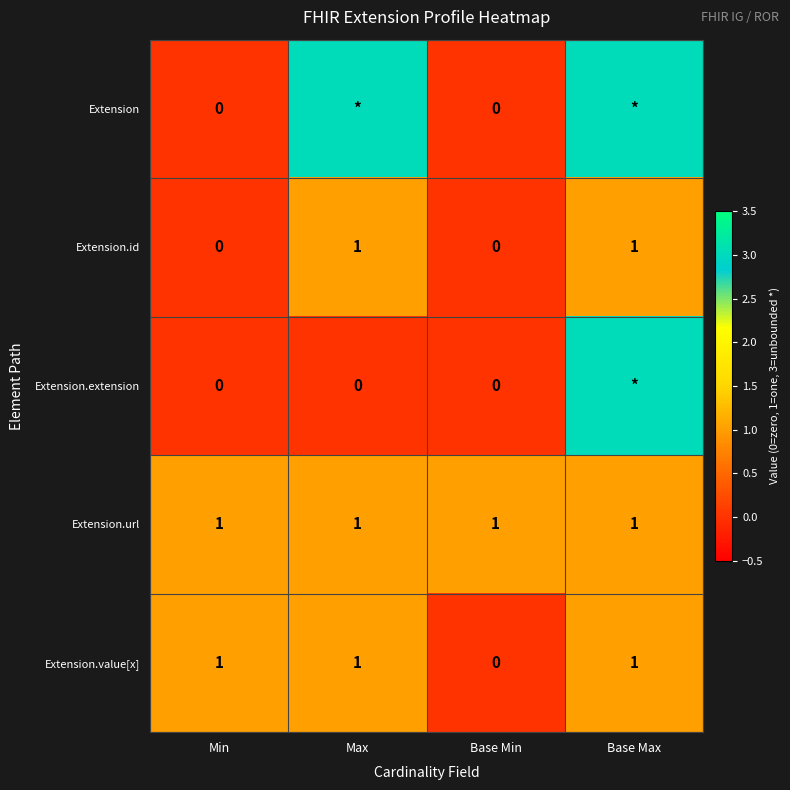

How many data points does each series have?

4